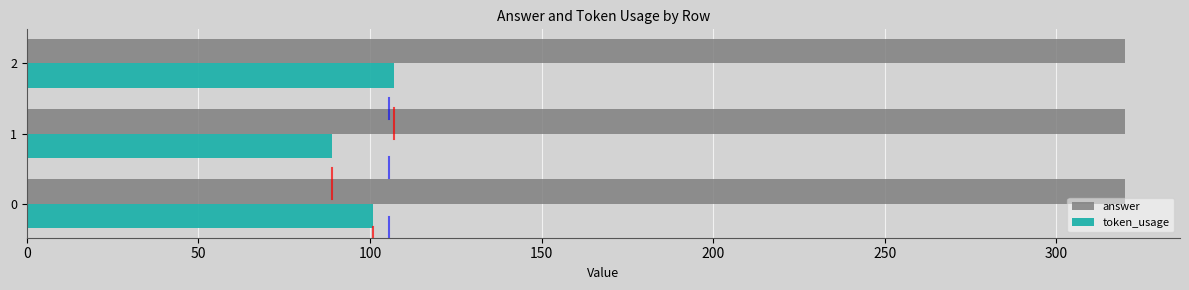

What are all the series names shown in the legend?

answer, token_usage